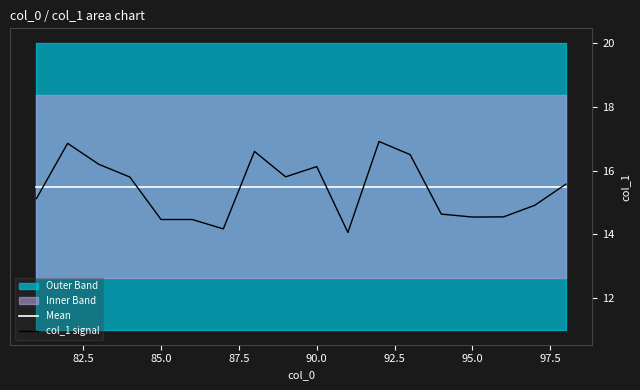

What is the lowest value of the col_1 signal series?

14.1